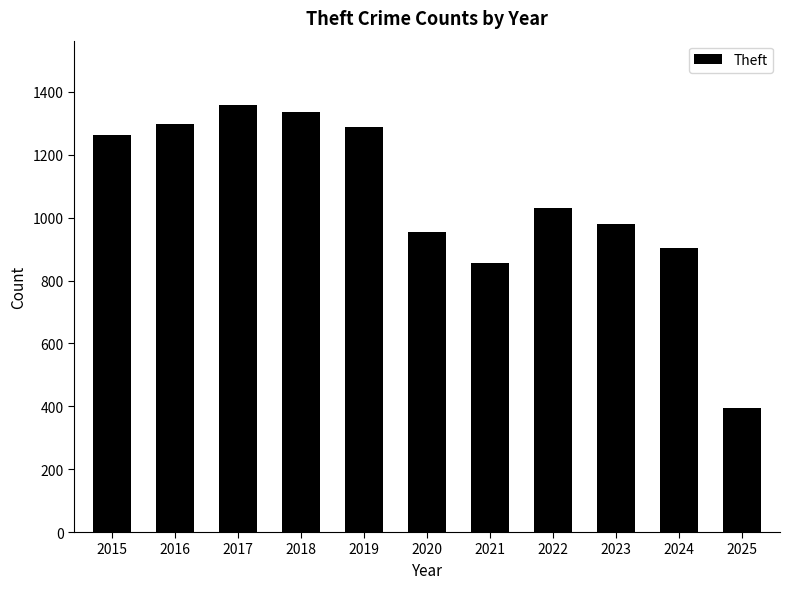

Which category has the lowest value across all series?

2025